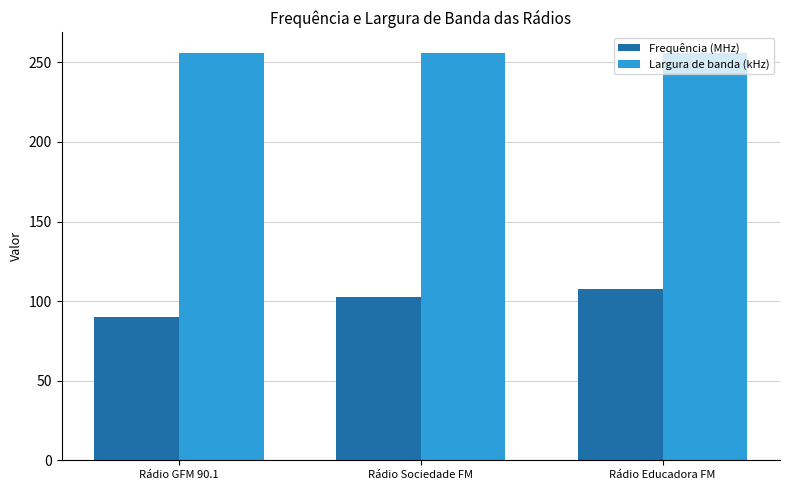

List the series in order of their peak value, lowest first.

Frequência (MHz), Largura de banda (kHz)